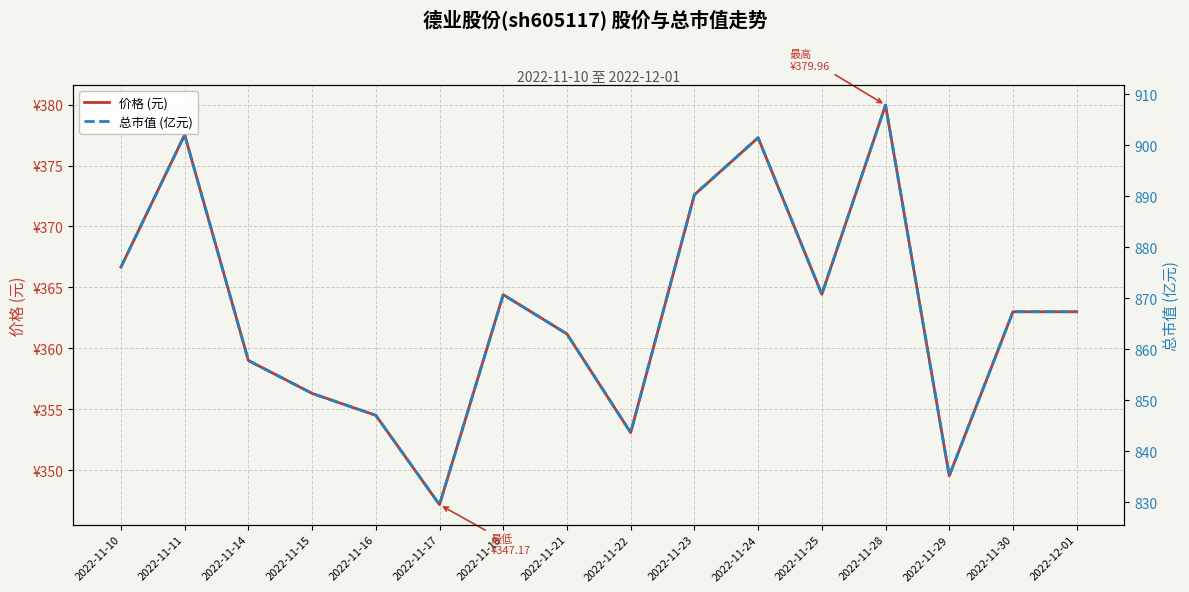

What are all the series names shown in the legend?

价格 (元), 总市值 (亿元)